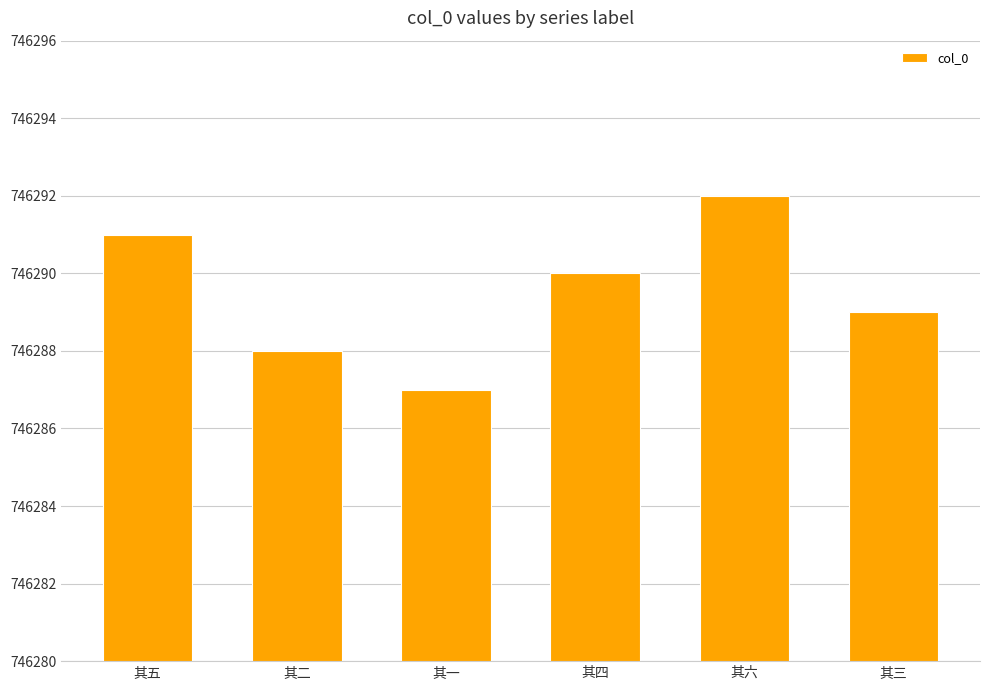

What is the change in value from 其二 to 其三?

+1